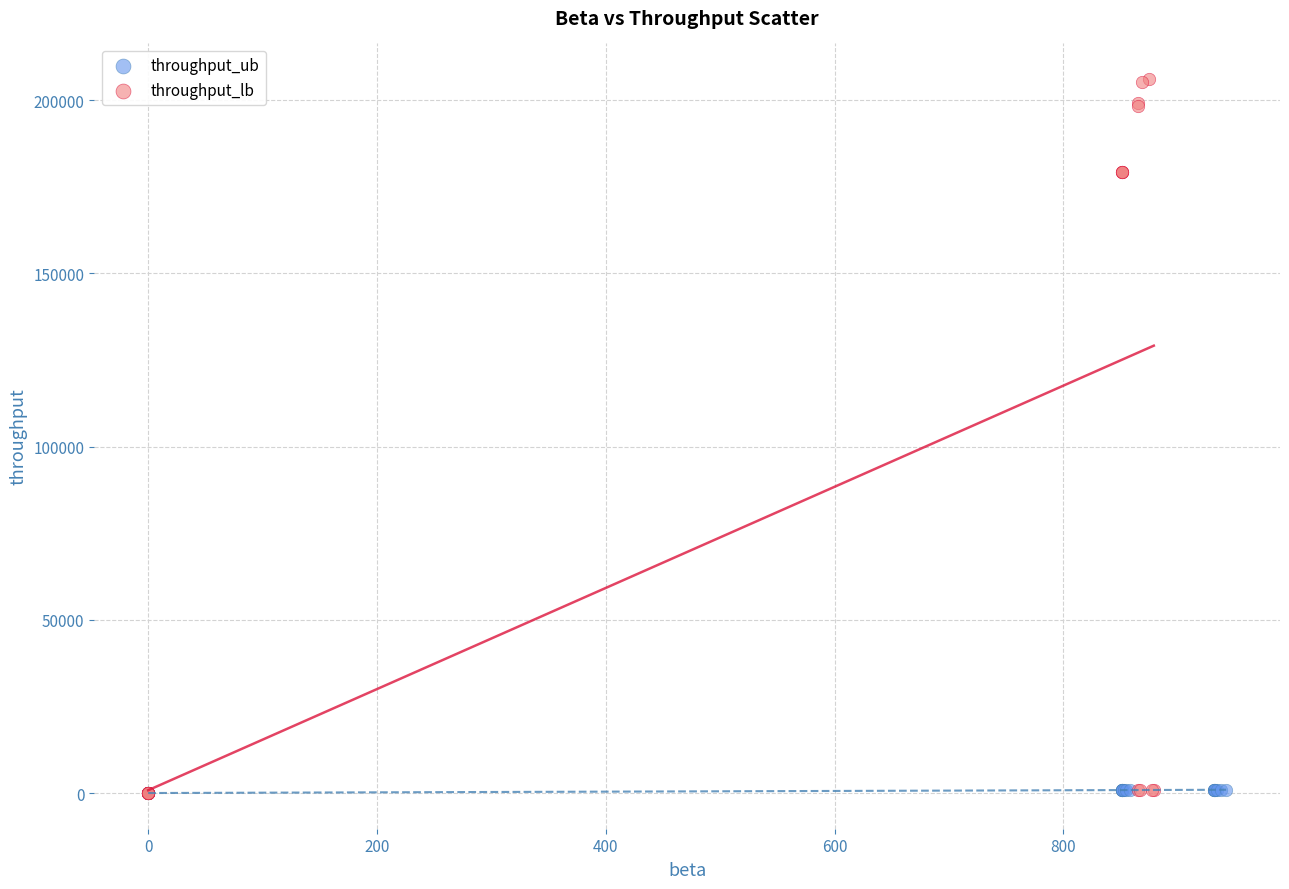

What are all the series names shown in the legend?

throughput_ub, throughput_lb